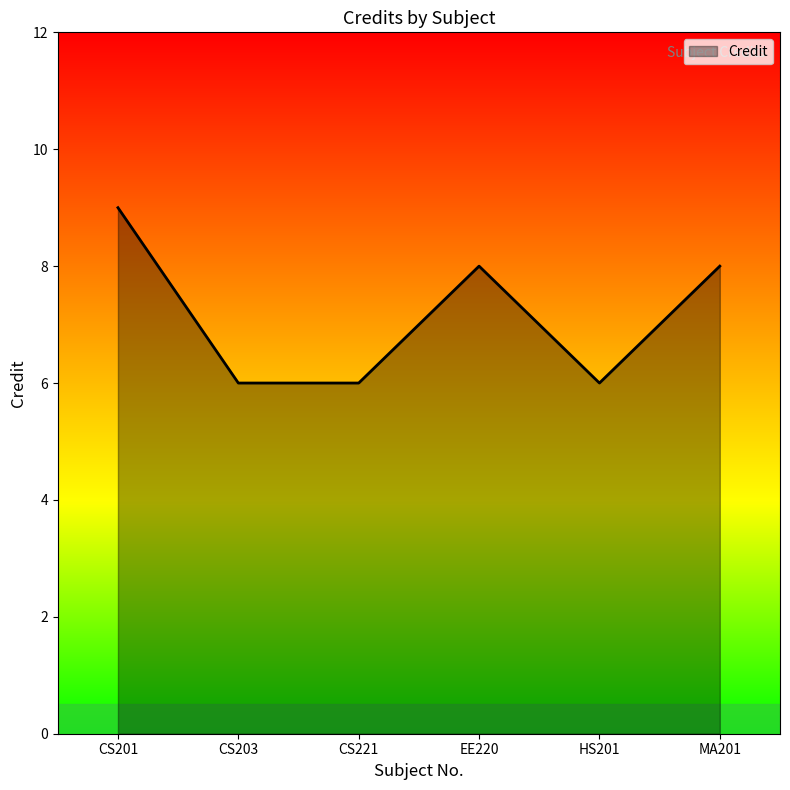

Where is the first local maximum?

EE220